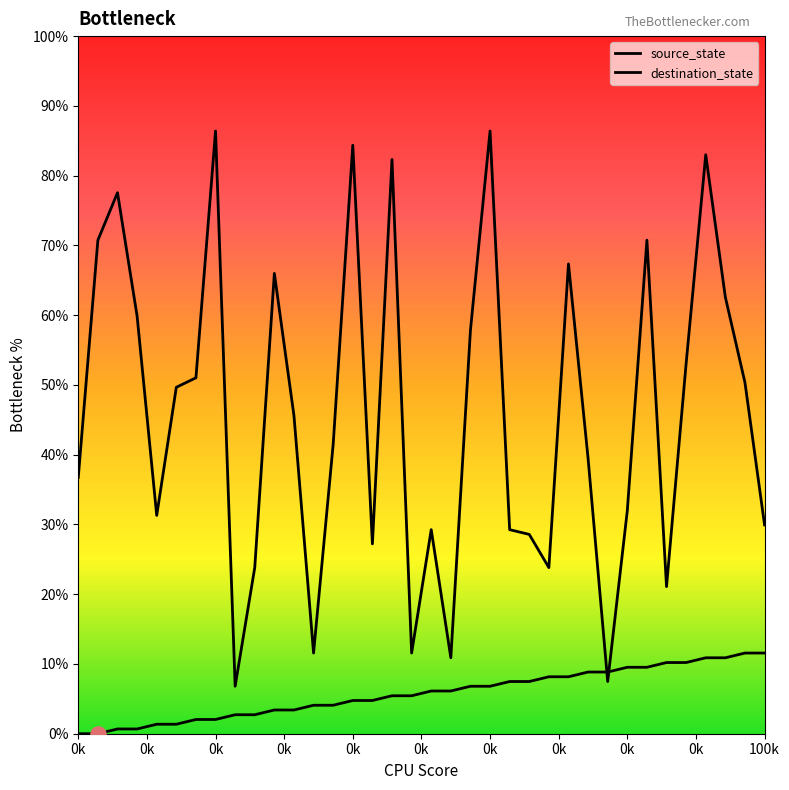

At which category is the sum across all series the highest?

32